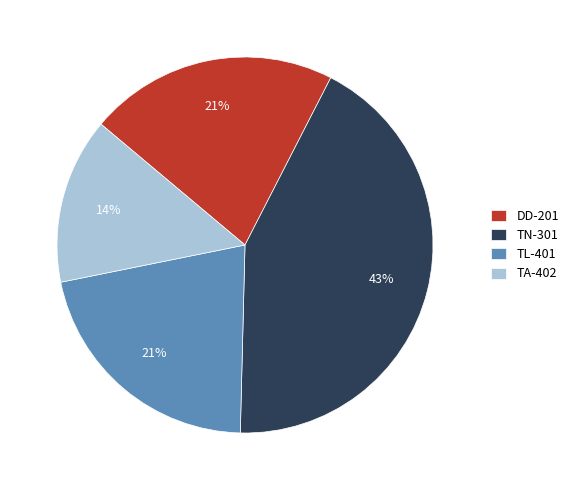

Is it true that TN-301 is 55% of the pie?

False